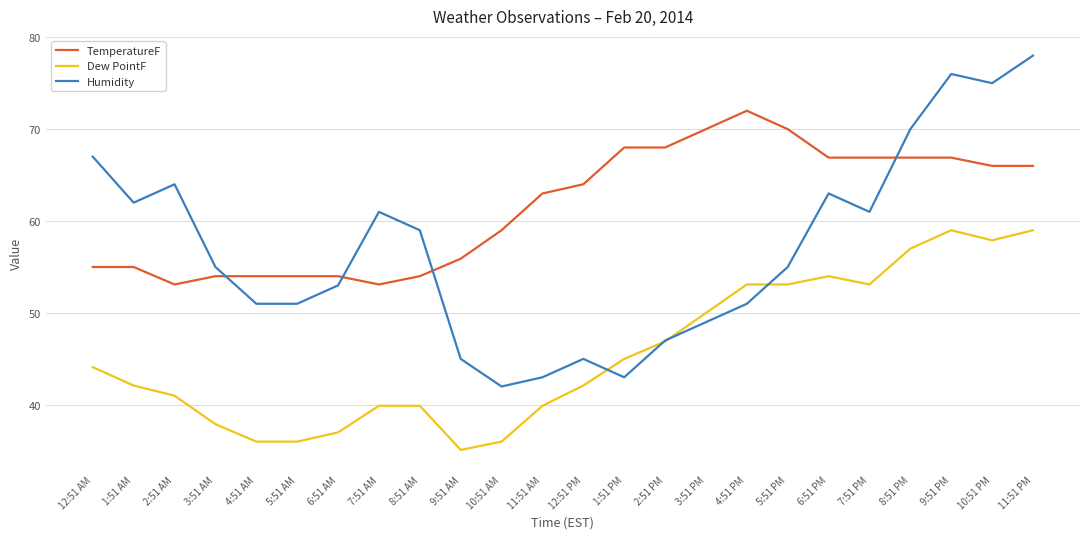

Where is the first local minimum for TemperatureF?

2:51 AM